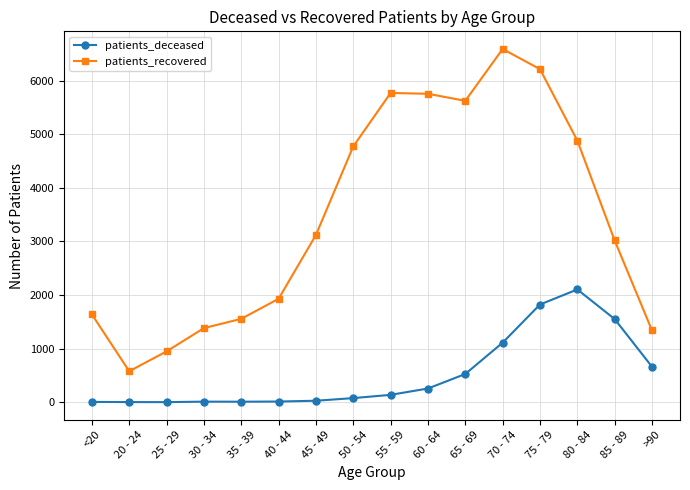

What is the maximum value for patients_deceased?

2104